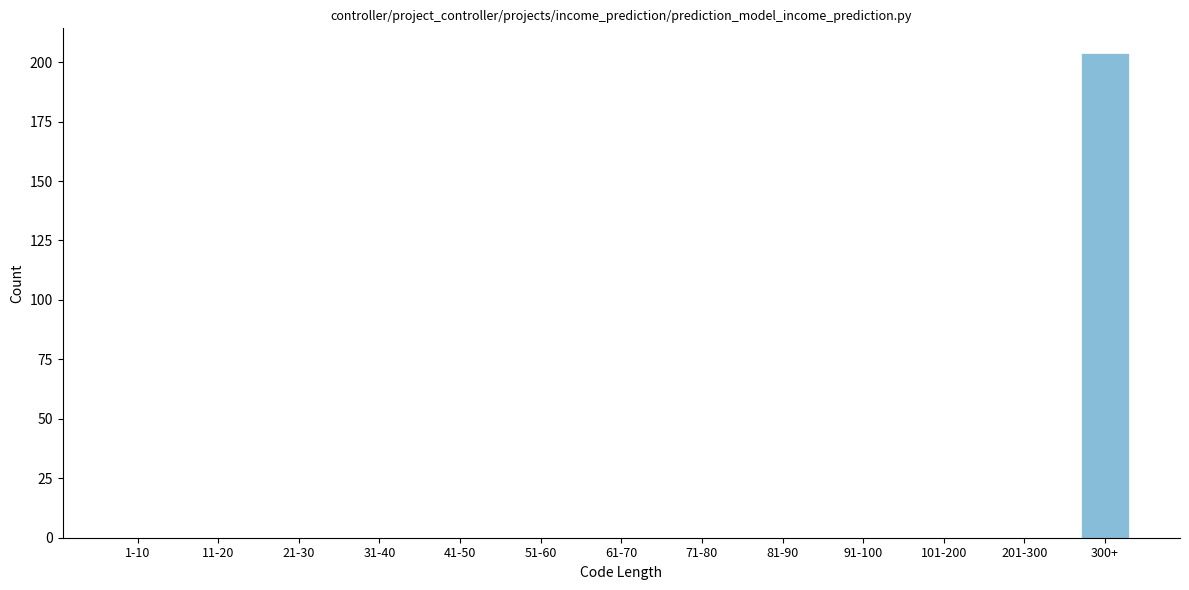

Reading left to right, extract all data points from this chart.

1-10=0	11-20=0	21-30=0	31-40=0	41-50=0	51-60=0	61-70=0	71-80=0	81-90=0	91-100=0	101-200=0	201-300=0	300+=204